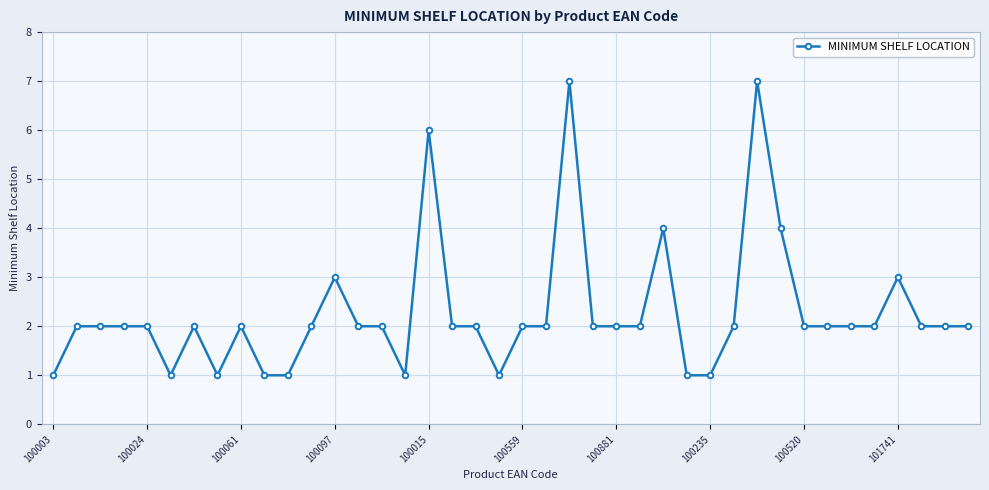

What is the sum of all values?

91